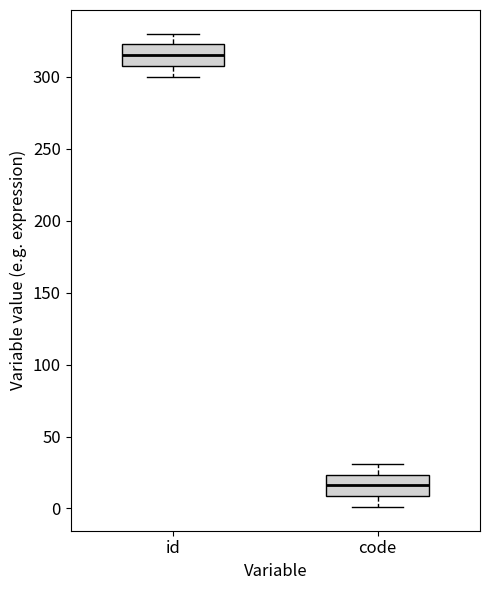

Reading left to right, transcribe this box plot: for each box, give where its median line is, the range the box spans, and where its two whiskers end, as read against the y-axis. The values are not printed on the chart, so give them approximately, as read against the axis.

id: median 315, box 310 to 325, whiskers 300 to 330
code: median 15, box 10 to 25, whiskers 0 to 30